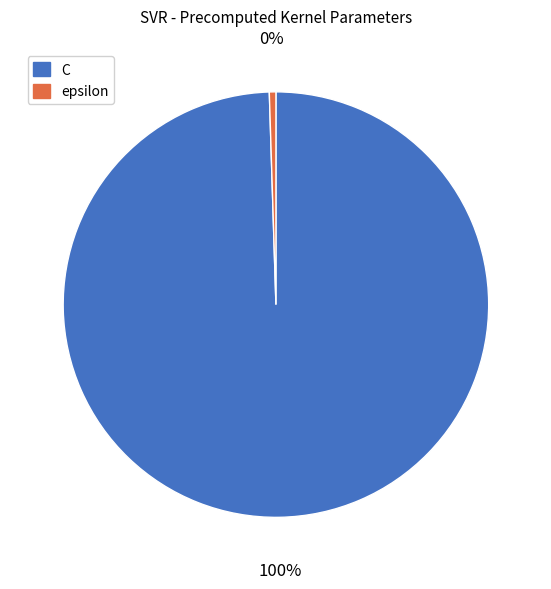

Count the number of slices in the pie.

2